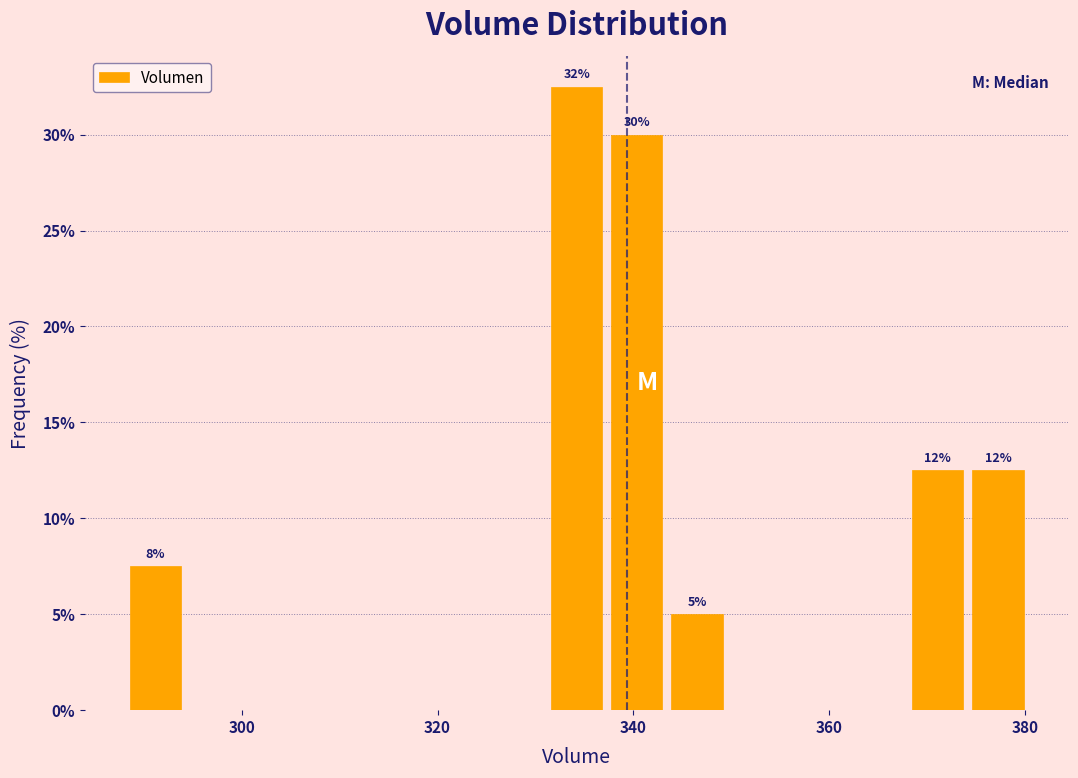

Read against the x-axis, roughly where is the centre of the tallest bar?

334